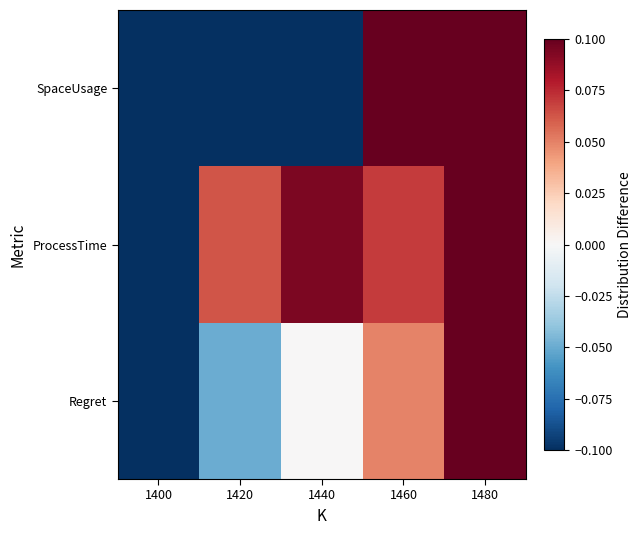

Which series has the widest spread of values?

Regret